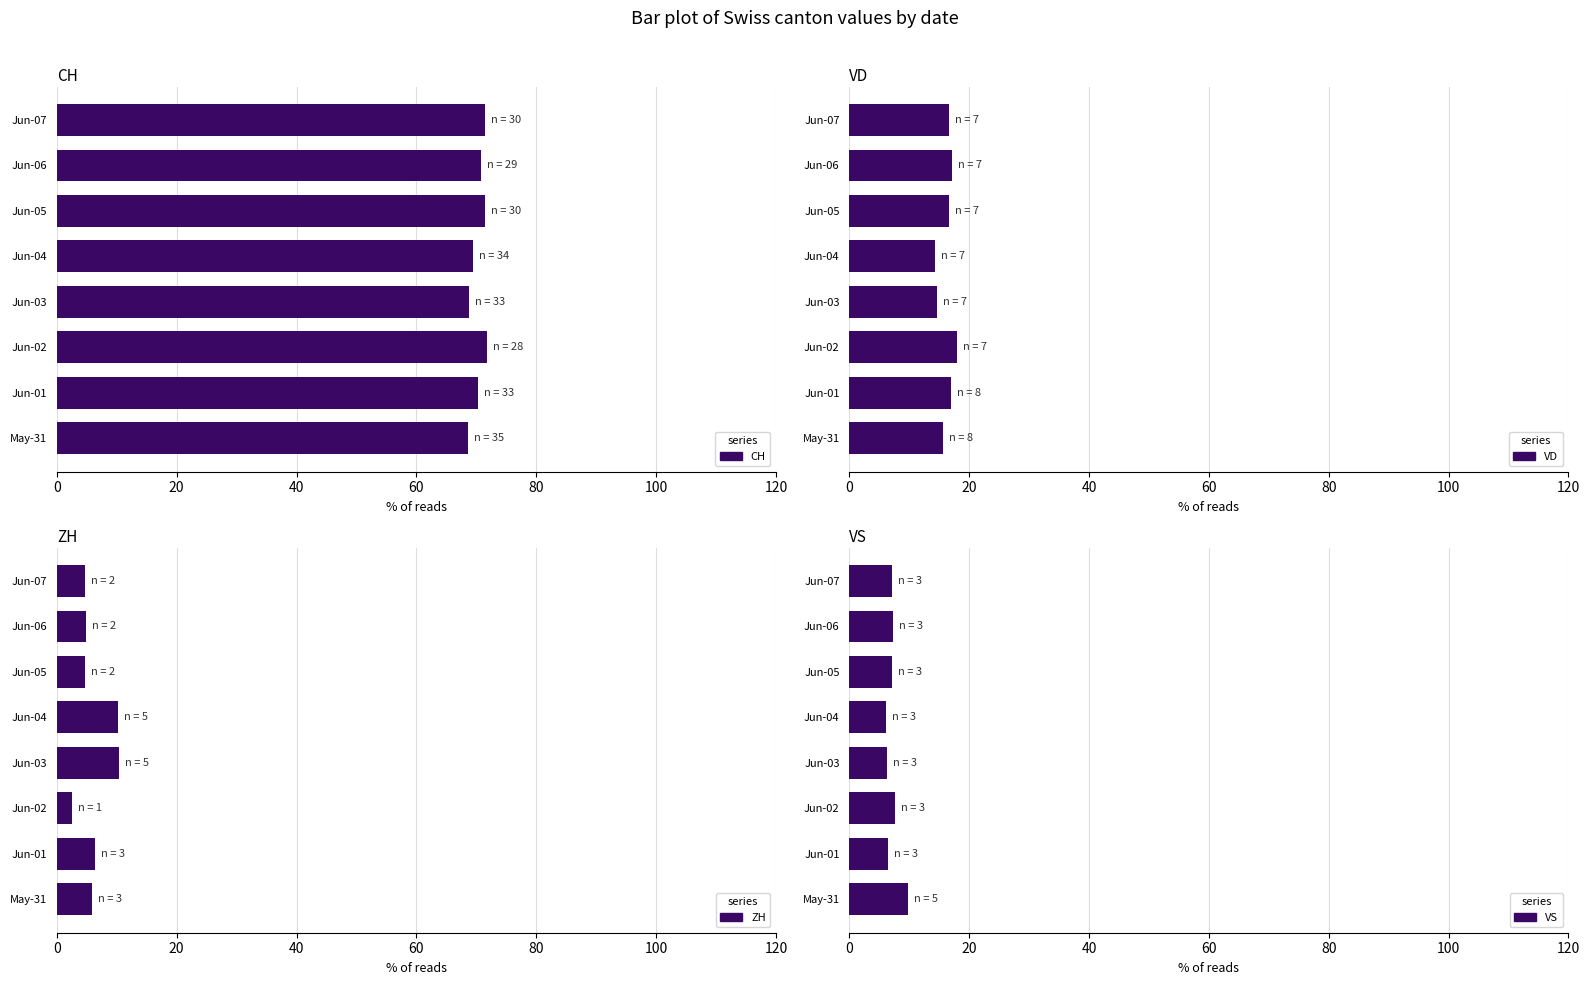

What is the difference between the maximum and second lowest values in the ZH series?

5.7